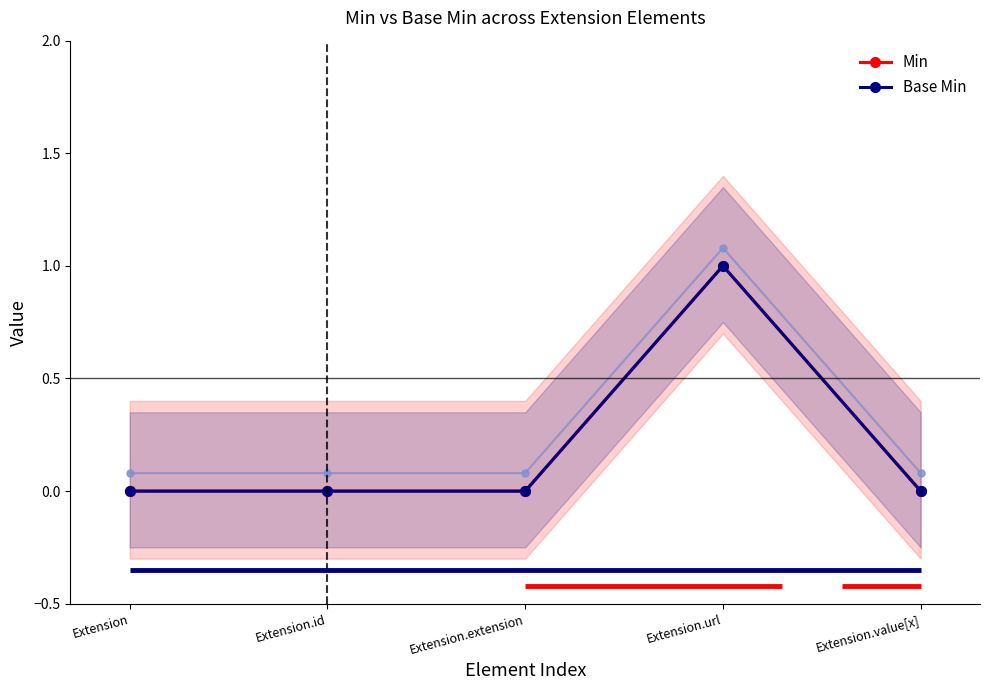

True or false: Base Min and Min intersect in this chart.

False